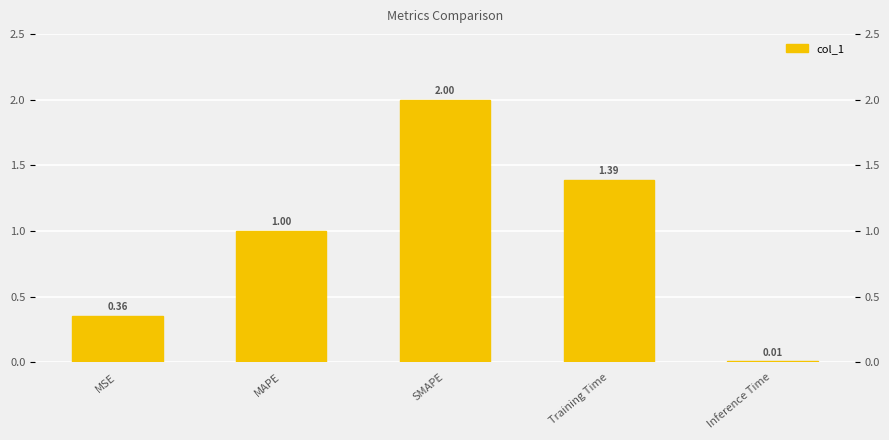

What is the difference between the maximum and minimum values?

2.0